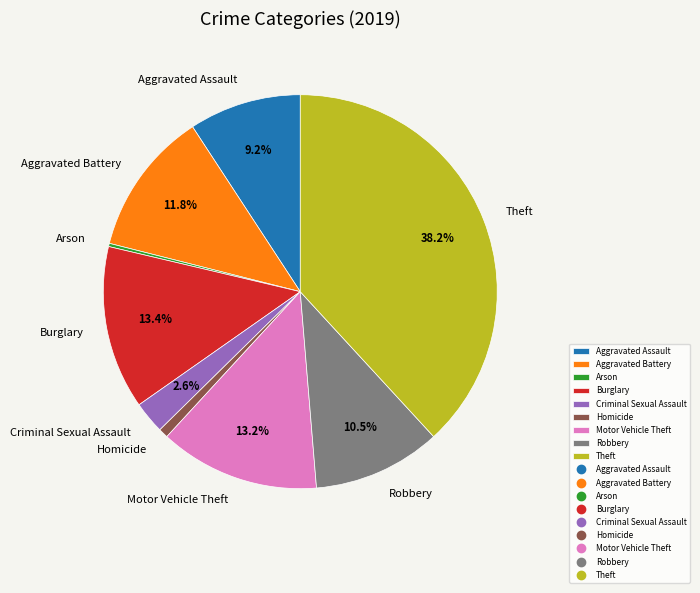

Is there any slice that represents more than half of the pie?

No